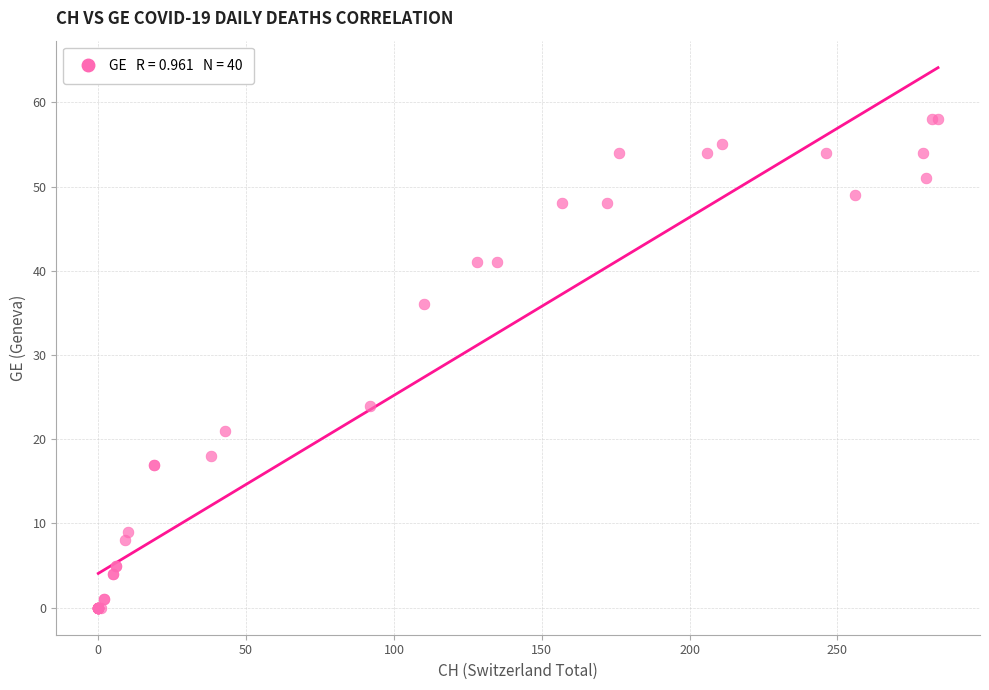

What Y value in the scatter plot is closest to 29?

24